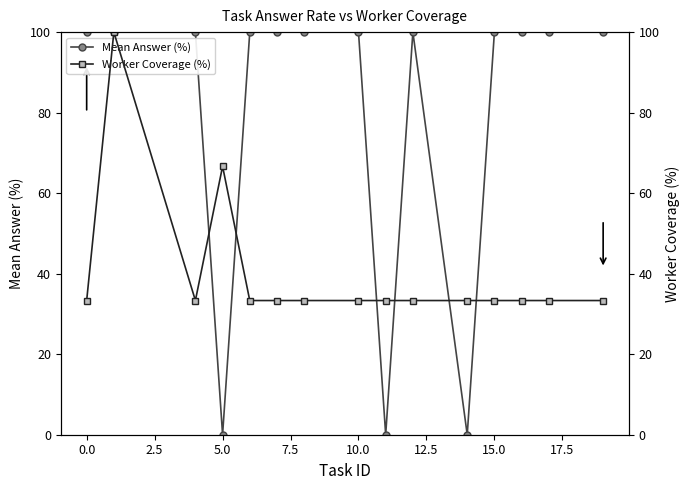

Does the chart display data point markers on the line(s)?

Yes